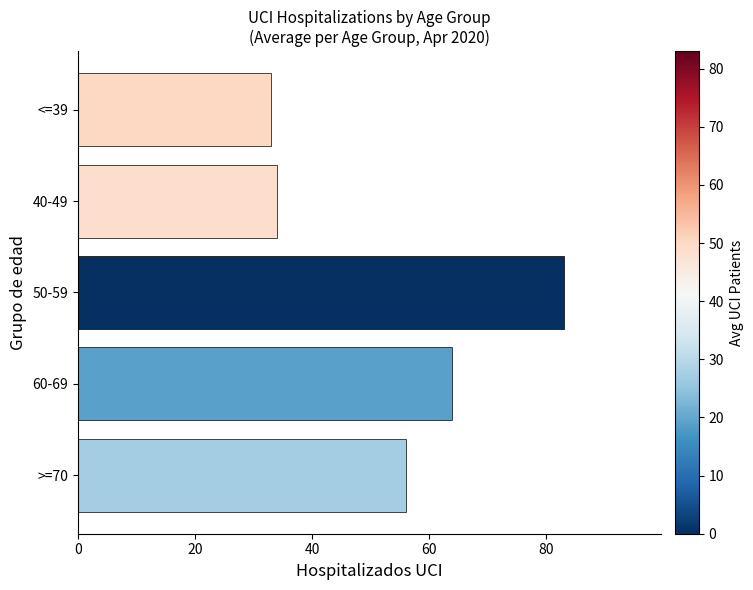

Are the bars grouped side by side (vs. stacked)?

No